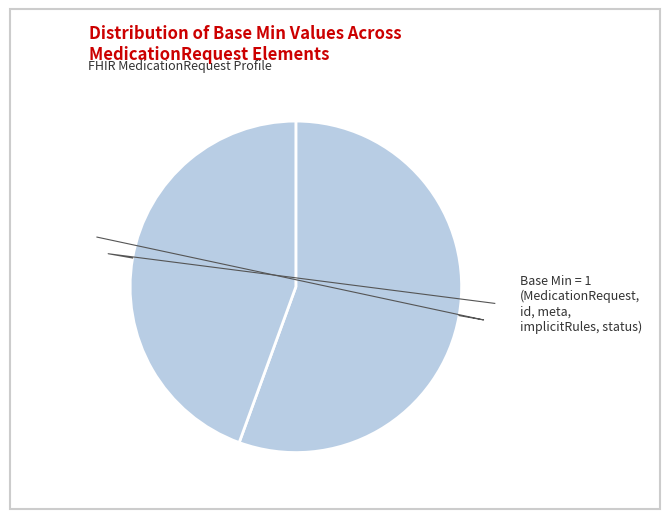

Between MedicationRequest.meta and MedicationRequest, which is larger?

MedicationRequest.meta